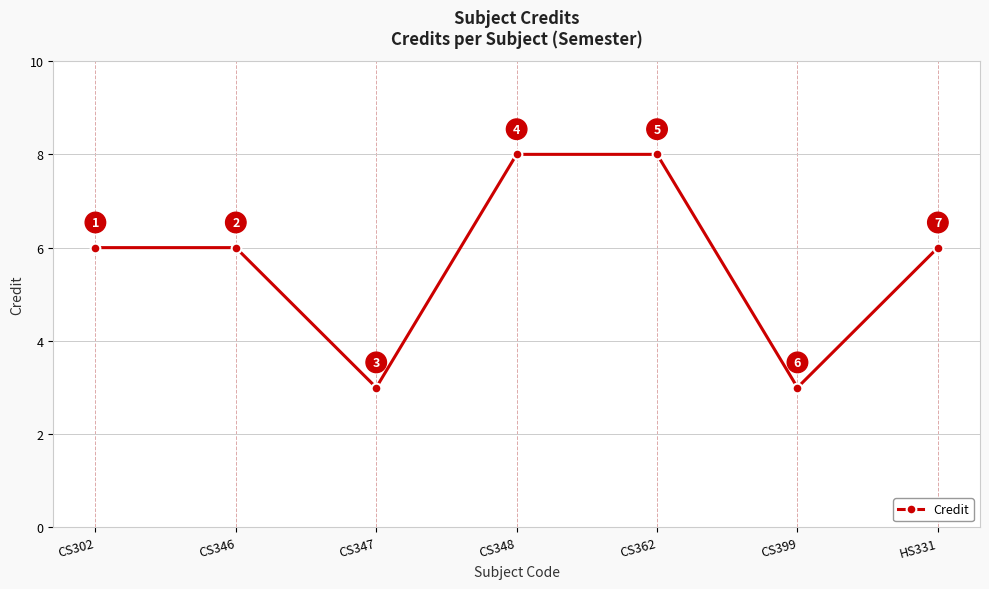

What is the smallest value displayed?

3